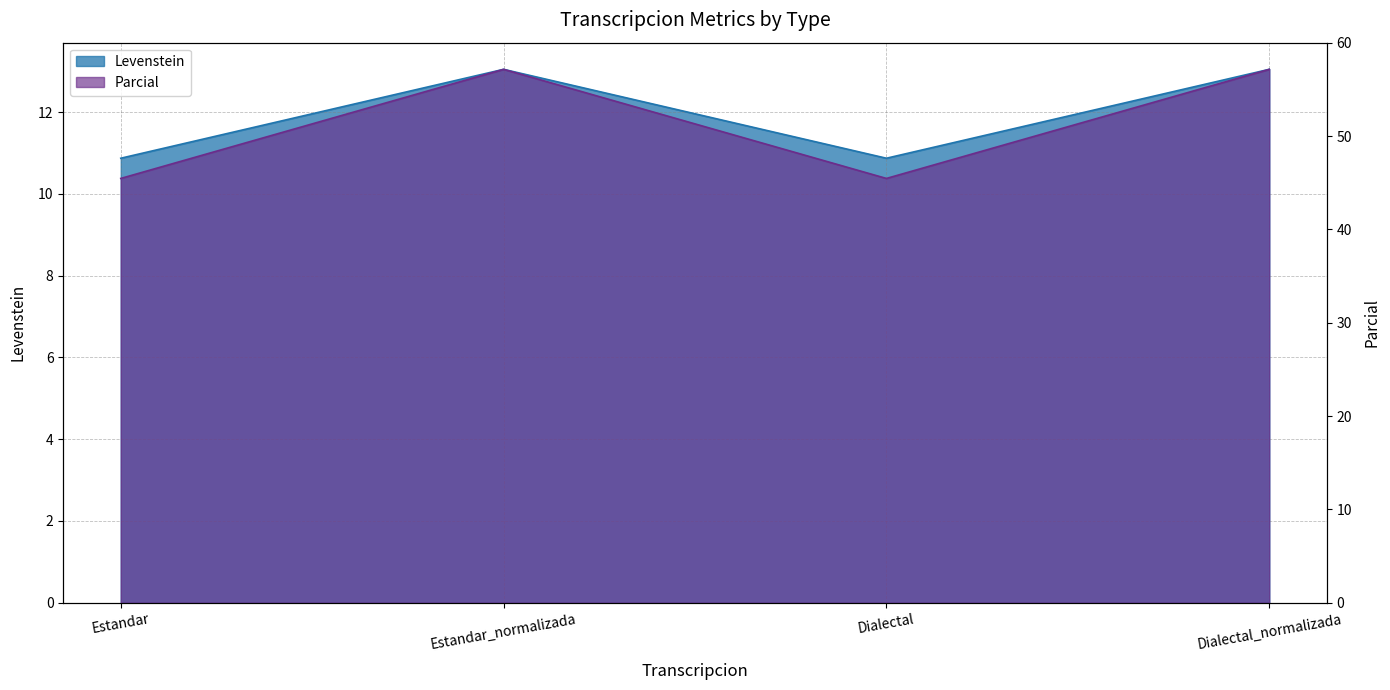

Reading left to right, transcribe all the data shown in this chart.

Levenstein: 10.9	13.0	10.9	13.0
Parcial: 45.5	57.1	45.5	57.1